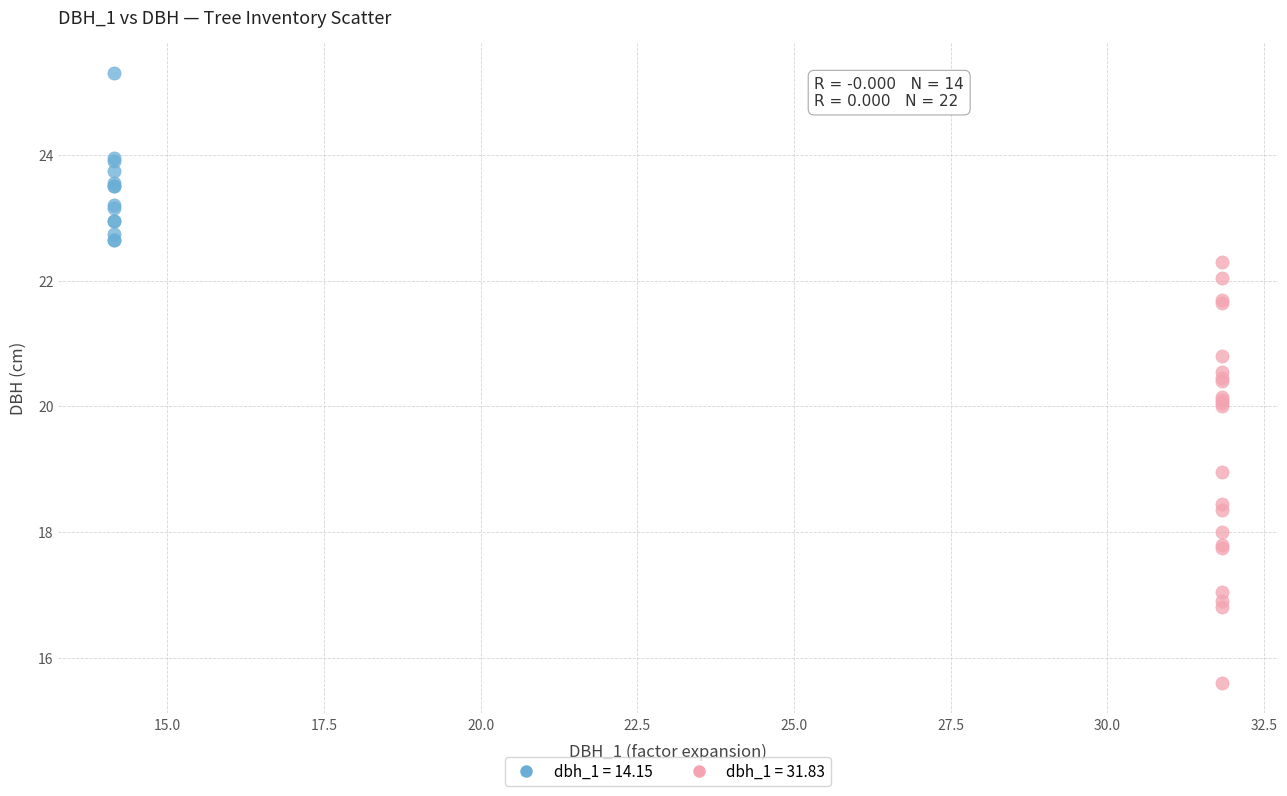

Which series contains the highest Y value?

dbh_1 = 14.15